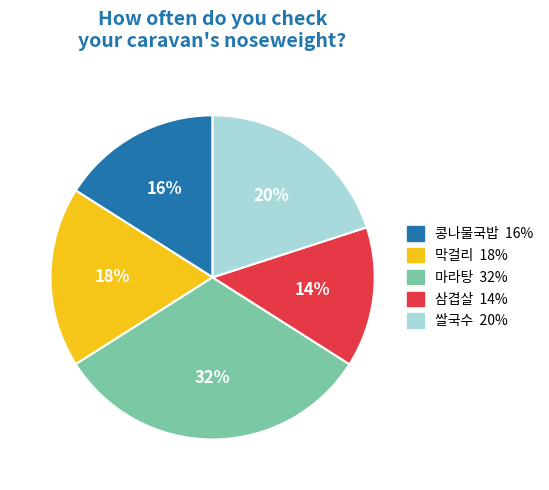

Count the number of slices in the pie.

5